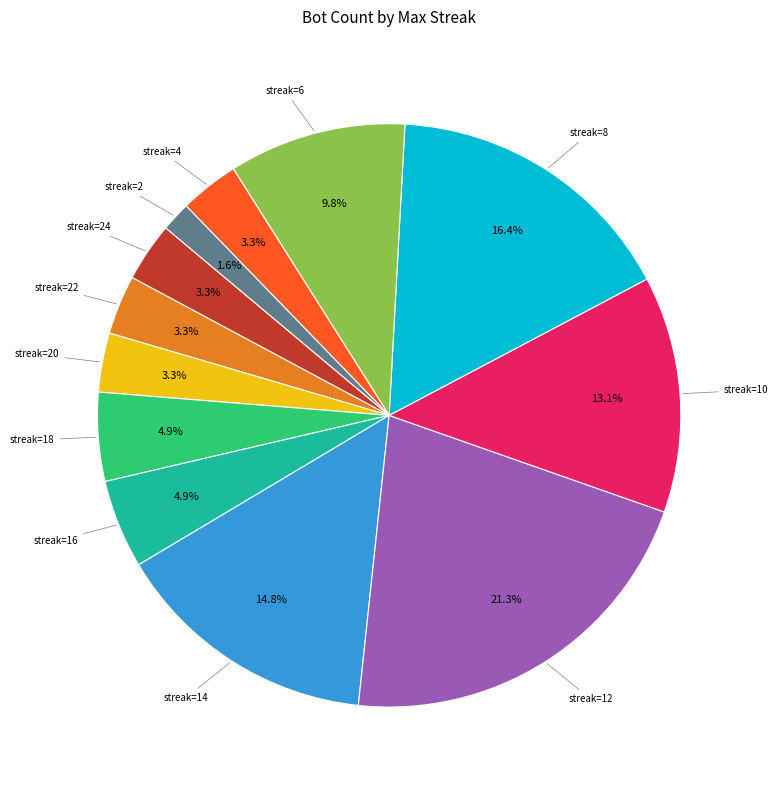

How many segments does this pie chart have?

12